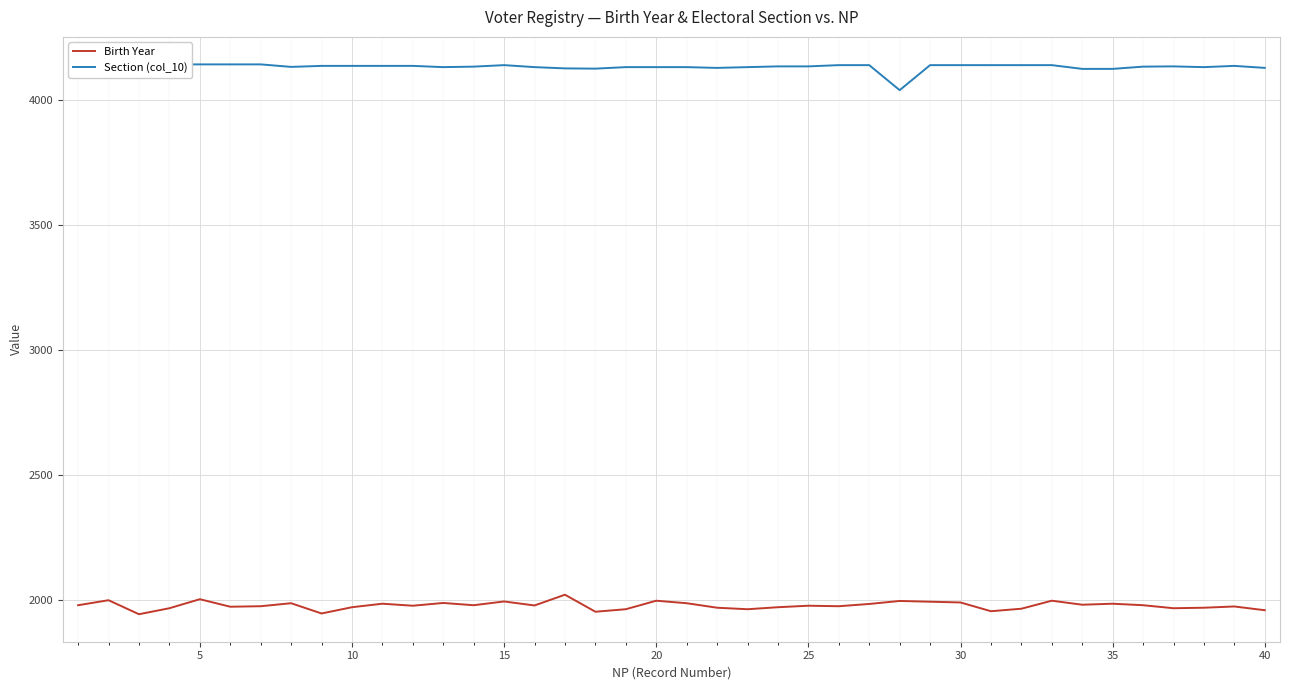

What is the maximum value for Birth Year?

2022